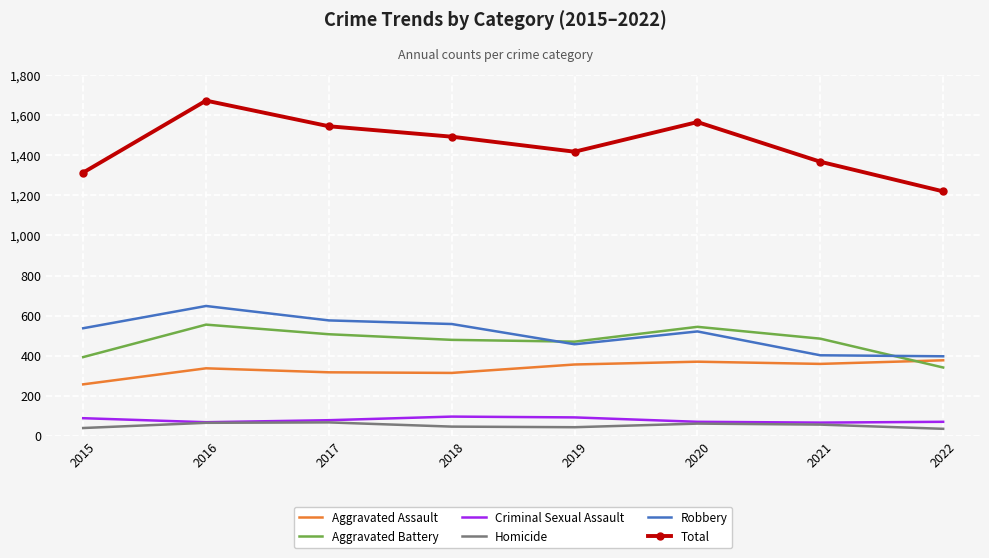

True or false: Criminal Sexual Assault has a value of 66 at 2021.

True